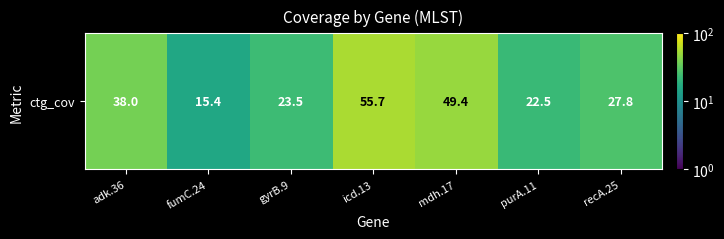

What is the ratio of the value at mdh.17 to the value at adk.36?

1.3